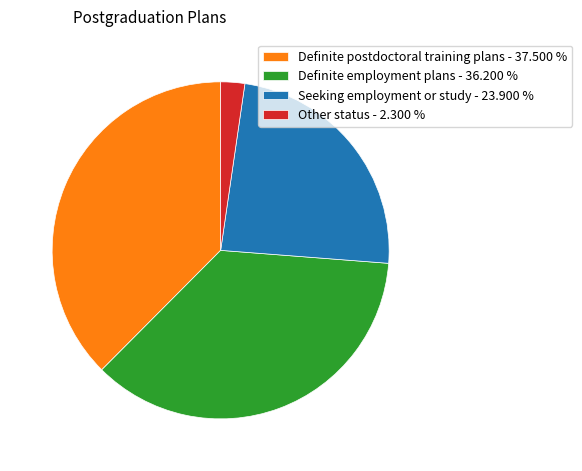

Which has a higher value, Other status or Definite postdoctoral training plans?

Definite postdoctoral training plans